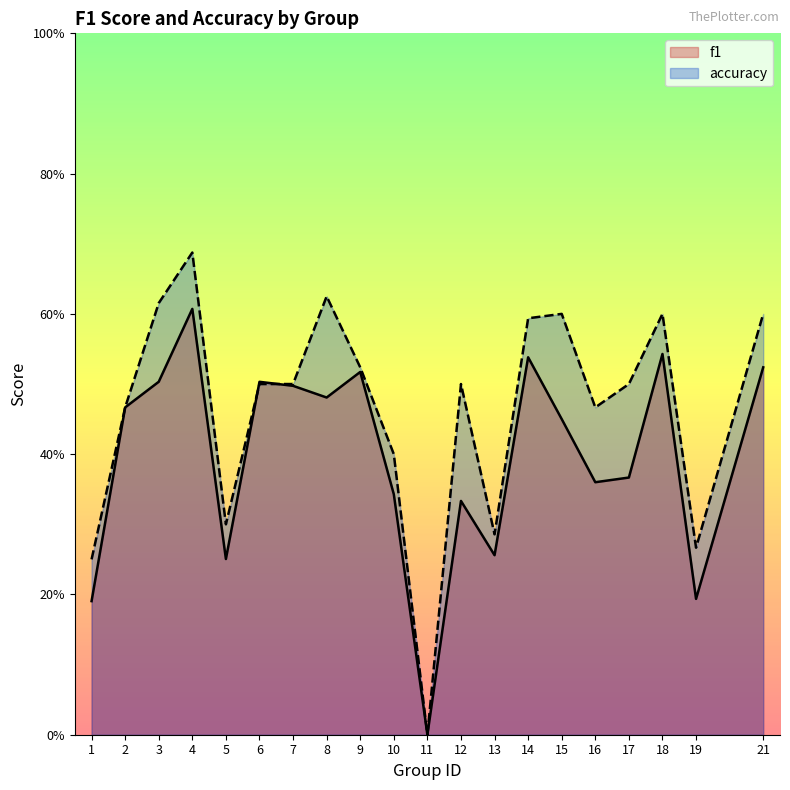

How many positive values does the f1 series have?

19